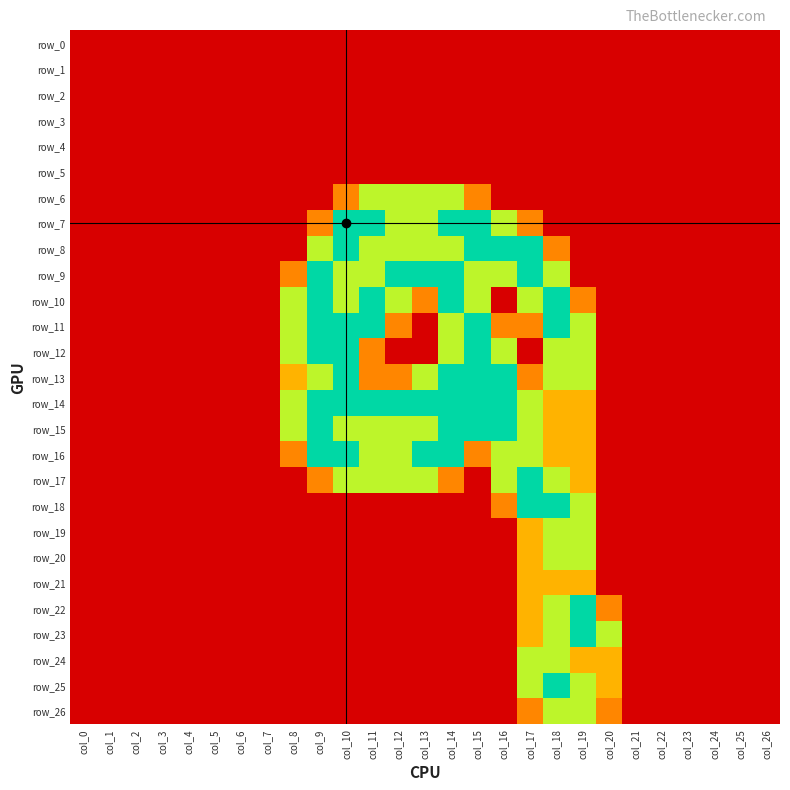

Reading right to left, what are all the values shown in this chart?

row_0: 0.0	0.0	0.0	0.0	0.0	0.0	0.0	0.0	0.0	0.0	0.0	0.0	0.0	0.0	0.0	0.0	0.0	0.0	0.0	0.0	0.0	0.0	0.0	0.0	0.0	0.0	0.0
row_1: 0.0	0.0	0.0	0.0	0.0	0.0	0.0	0.0	0.0	0.0	0.0	0.0	0.0	0.0	0.0	0.0	0.0	0.0	0.0	0.0	0.0	0.0	0.0	0.0	0.0	0.0	0.0
row_2: 0.0	0.0	0.0	0.0	0.0	0.0	0.0	0.0	0.0	0.0	0.0	0.0	0.0	0.0	0.0	0.0	0.0	0.0	0.0	0.0	0.0	0.0	0.0	0.0	0.0	0.0	0.0
row_3: 0.0	0.0	0.0	0.0	0.0	0.0	0.0	0.0	0.0	0.0	0.0	0.0	0.0	0.0	0.0	0.0	0.0	0.0	0.0	0.0	0.0	0.0	0.0	0.0	0.0	0.0	0.0
row_4: 0.0	0.0	0.0	0.0	0.0	0.0	0.0	0.0	0.0	0.0	0.0	0.0	0.0	0.0	0.0	0.0	0.0	0.0	0.0	0.0	0.0	0.0	0.0	0.0	0.0	0.0	0.0
row_5: 0.0	0.0	0.0	0.0	0.0	0.0	0.0	0.0	0.0	0.0	0.0	0.0	0.0	0.0	0.0	0.0	0.0	0.0	0.0	0.0	0.0	0.0	0.0	0.0	0.0	0.0	0.0
row_6: 0.0	0.0	0.0	0.0	0.0	0.0	0.0	0.0	0.0	0.0	0.0	0.8	1.5	1.5	1.5	1.5	0.8	0.0	0.0	0.0	0.0	0.0	0.0	0.0	0.0	0.0	0.0
row_7: 0.0	0.0	0.0	0.0	0.0	0.0	0.0	0.0	0.0	0.8	1.5	2.0	2.0	1.5	1.5	2.0	2.0	0.8	0.0	0.0	0.0	0.0	0.0	0.0	0.0	0.0	0.0
row_8: 0.0	0.0	0.0	0.0	0.0	0.0	0.0	0.0	0.8	2.0	2.0	2.0	1.5	1.5	1.5	1.5	2.0	1.5	0.0	0.0	0.0	0.0	0.0	0.0	0.0	0.0	0.0
row_9: 0.0	0.0	0.0	0.0	0.0	0.0	0.0	0.0	1.5	2.0	1.5	1.5	2.0	2.0	2.0	1.5	1.5	2.0	0.8	0.0	0.0	0.0	0.0	0.0	0.0	0.0	0.0
row_10: 0.0	0.0	0.0	0.0	0.0	0.0	0.0	0.8	2.0	1.5	0.0	1.5	2.0	0.8	1.5	2.0	1.5	2.0	1.5	0.0	0.0	0.0	0.0	0.0	0.0	0.0	0.0
row_11: 0.0	0.0	0.0	0.0	0.0	0.0	0.0	1.5	2.0	0.8	0.8	2.0	1.5	0.0	0.8	2.0	2.0	2.0	1.5	0.0	0.0	0.0	0.0	0.0	0.0	0.0	0.0
row_12: 0.0	0.0	0.0	0.0	0.0	0.0	0.0	1.5	1.5	0.0	1.5	2.0	1.5	0.0	0.0	0.8	2.0	2.0	1.5	0.0	0.0	0.0	0.0	0.0	0.0	0.0	0.0
row_13: 0.0	0.0	0.0	0.0	0.0	0.0	0.0	1.5	1.5	0.8	2.0	2.0	2.0	1.5	0.8	0.8	2.0	1.5	1.0	0.0	0.0	0.0	0.0	0.0	0.0	0.0	0.0
row_14: 0.0	0.0	0.0	0.0	0.0	0.0	0.0	1.0	1.0	1.5	2.0	2.0	2.0	2.0	2.0	2.0	2.0	2.0	1.5	0.0	0.0	0.0	0.0	0.0	0.0	0.0	0.0
row_15: 0.0	0.0	0.0	0.0	0.0	0.0	0.0	1.0	1.0	1.5	2.0	2.0	2.0	1.5	1.5	1.5	1.5	2.0	1.5	0.0	0.0	0.0	0.0	0.0	0.0	0.0	0.0
row_16: 0.0	0.0	0.0	0.0	0.0	0.0	0.0	1.0	1.0	1.5	1.5	0.8	2.0	2.0	1.5	1.5	2.0	2.0	0.8	0.0	0.0	0.0	0.0	0.0	0.0	0.0	0.0
row_17: 0.0	0.0	0.0	0.0	0.0	0.0	0.0	1.0	1.5	2.0	1.5	0.0	0.8	1.5	1.5	1.5	1.5	0.8	0.0	0.0	0.0	0.0	0.0	0.0	0.0	0.0	0.0
row_18: 0.0	0.0	0.0	0.0	0.0	0.0	0.0	1.5	2.0	2.0	0.8	0.0	0.0	0.0	0.0	0.0	0.0	0.0	0.0	0.0	0.0	0.0	0.0	0.0	0.0	0.0	0.0
row_19: 0.0	0.0	0.0	0.0	0.0	0.0	0.0	1.5	1.5	1.0	0.0	0.0	0.0	0.0	0.0	0.0	0.0	0.0	0.0	0.0	0.0	0.0	0.0	0.0	0.0	0.0	0.0
row_20: 0.0	0.0	0.0	0.0	0.0	0.0	0.0	1.5	1.5	1.0	0.0	0.0	0.0	0.0	0.0	0.0	0.0	0.0	0.0	0.0	0.0	0.0	0.0	0.0	0.0	0.0	0.0
row_21: 0.0	0.0	0.0	0.0	0.0	0.0	0.0	1.0	1.0	1.0	0.0	0.0	0.0	0.0	0.0	0.0	0.0	0.0	0.0	0.0	0.0	0.0	0.0	0.0	0.0	0.0	0.0
row_22: 0.0	0.0	0.0	0.0	0.0	0.0	0.8	2.0	1.5	1.0	0.0	0.0	0.0	0.0	0.0	0.0	0.0	0.0	0.0	0.0	0.0	0.0	0.0	0.0	0.0	0.0	0.0
row_23: 0.0	0.0	0.0	0.0	0.0	0.0	1.5	2.0	1.5	1.0	0.0	0.0	0.0	0.0	0.0	0.0	0.0	0.0	0.0	0.0	0.0	0.0	0.0	0.0	0.0	0.0	0.0
row_24: 0.0	0.0	0.0	0.0	0.0	0.0	1.0	1.0	1.5	1.5	0.0	0.0	0.0	0.0	0.0	0.0	0.0	0.0	0.0	0.0	0.0	0.0	0.0	0.0	0.0	0.0	0.0
row_25: 0.0	0.0	0.0	0.0	0.0	0.0	1.0	1.5	2.0	1.5	0.0	0.0	0.0	0.0	0.0	0.0	0.0	0.0	0.0	0.0	0.0	0.0	0.0	0.0	0.0	0.0	0.0
row_26: 0.0	0.0	0.0	0.0	0.0	0.0	0.8	1.5	1.5	0.8	0.0	0.0	0.0	0.0	0.0	0.0	0.0	0.0	0.0	0.0	0.0	0.0	0.0	0.0	0.0	0.0	0.0